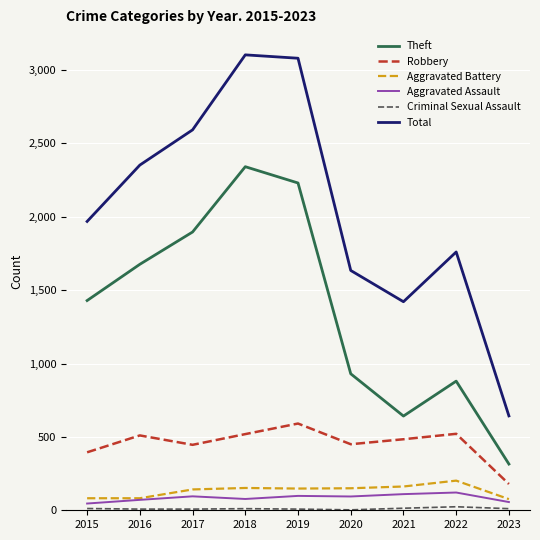

Which series has the largest total across all categories?

Total